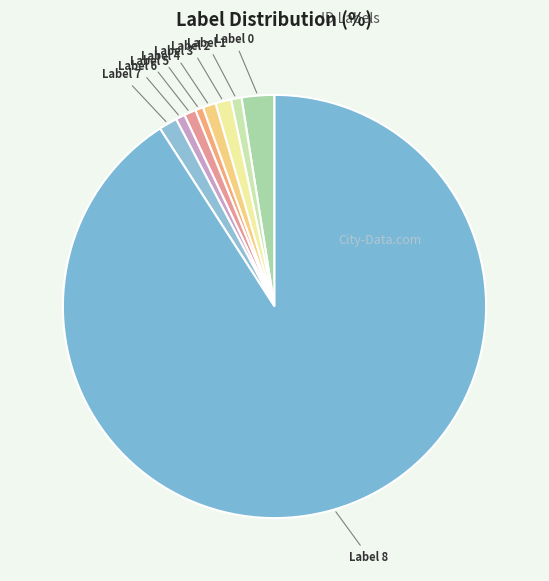

What is the largest slice in the pie chart?

Label 8